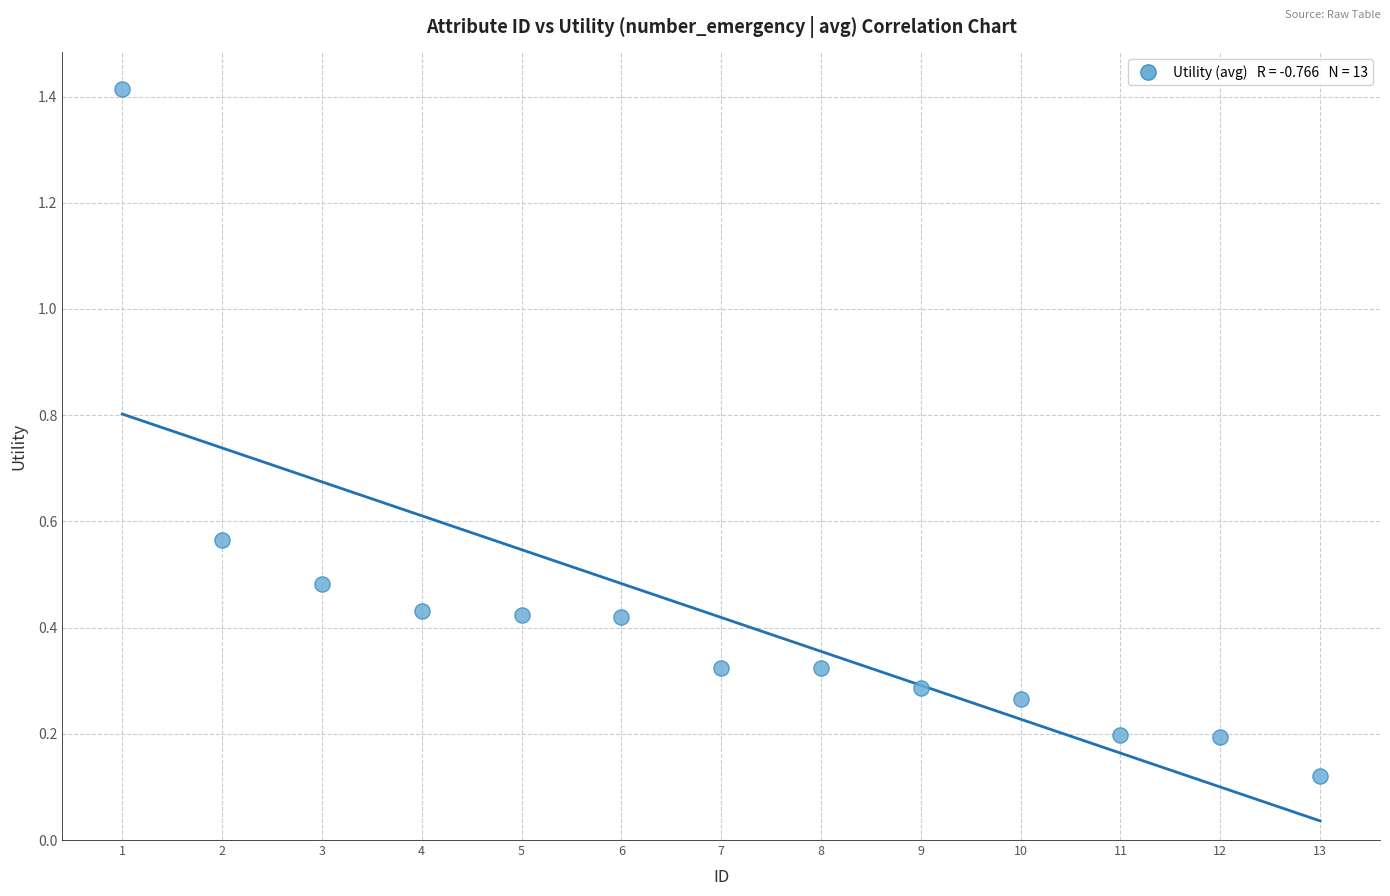

What is the range of X values (max minus min)?

12.0